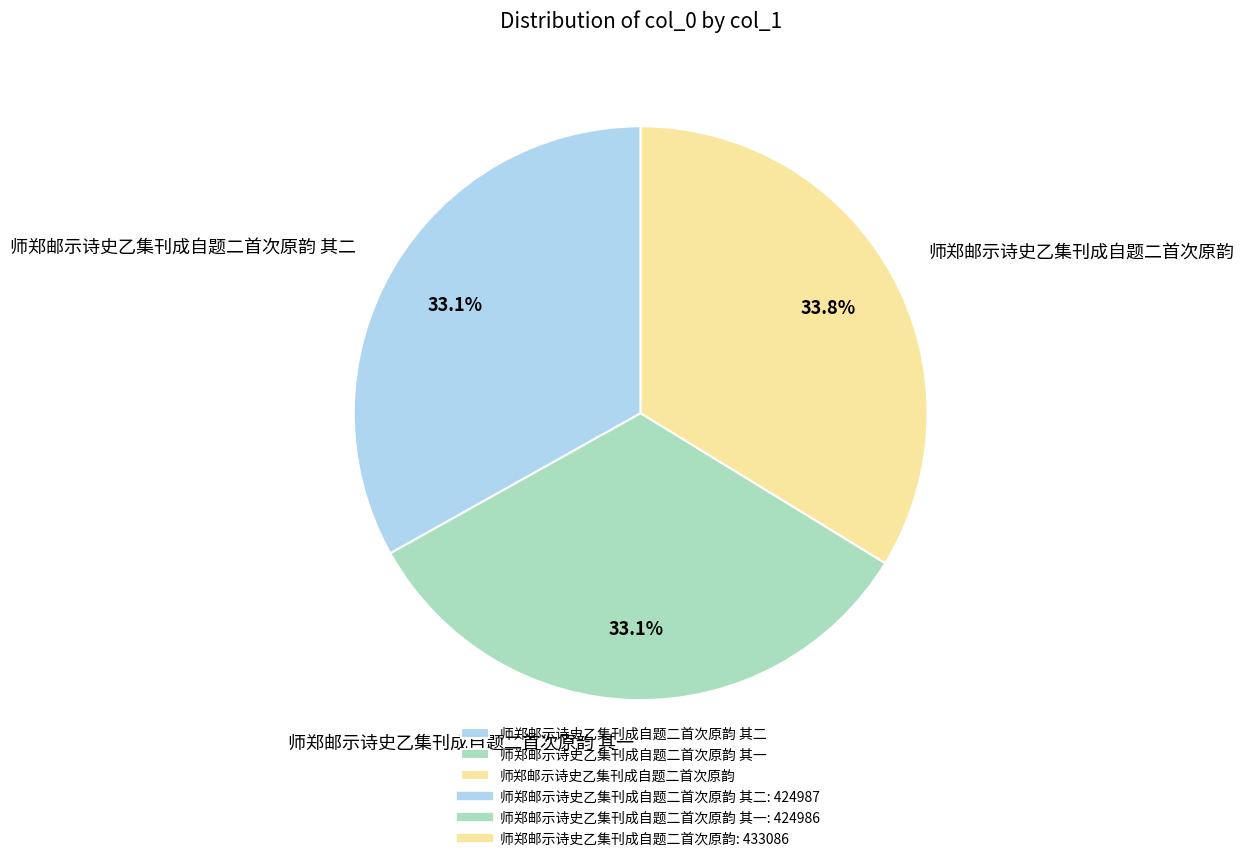

What is the largest slice in the pie chart?

师郑邮示诗史乙集刊成自题二首次原韵